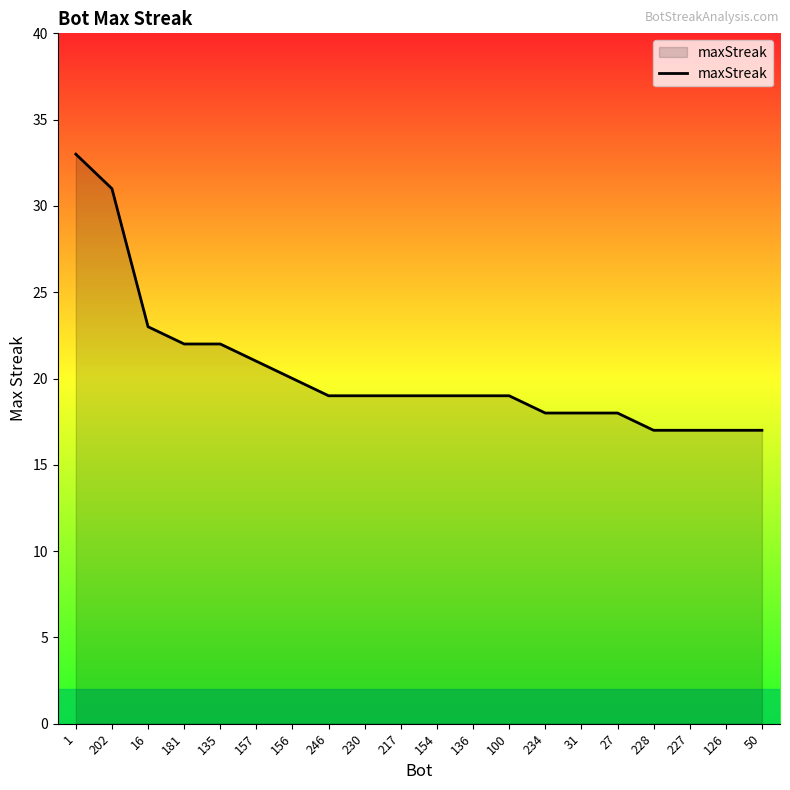

What position from the right is 228?

4